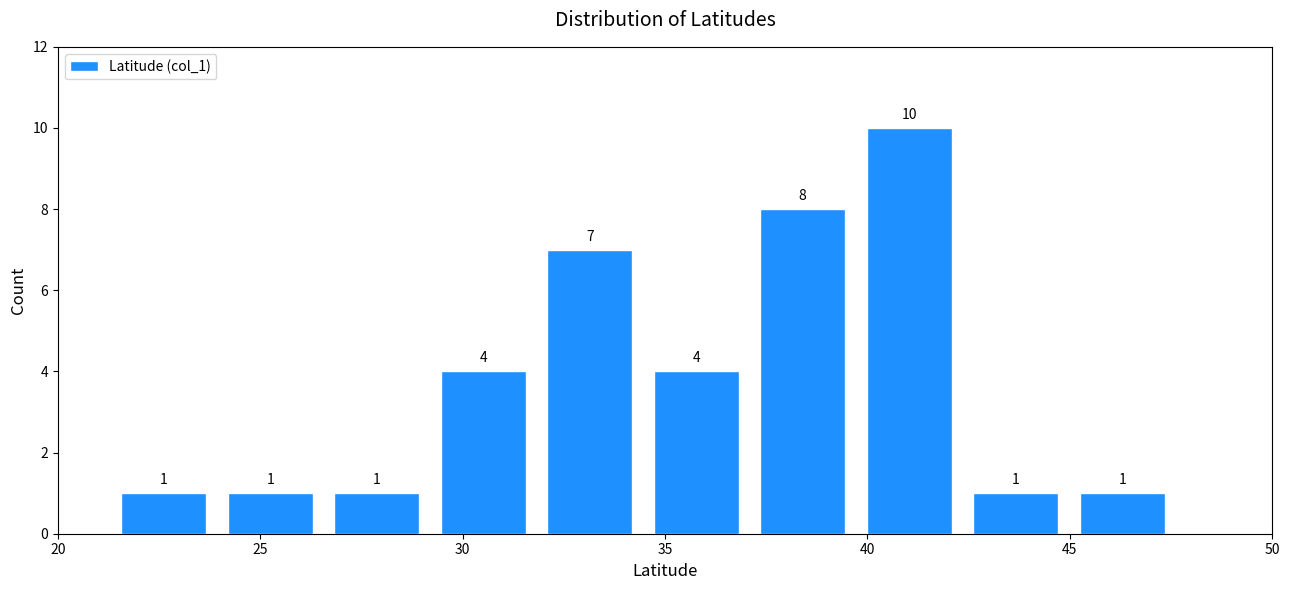

Which range on the x-axis has the tallest bar?

39.5 to 42.5